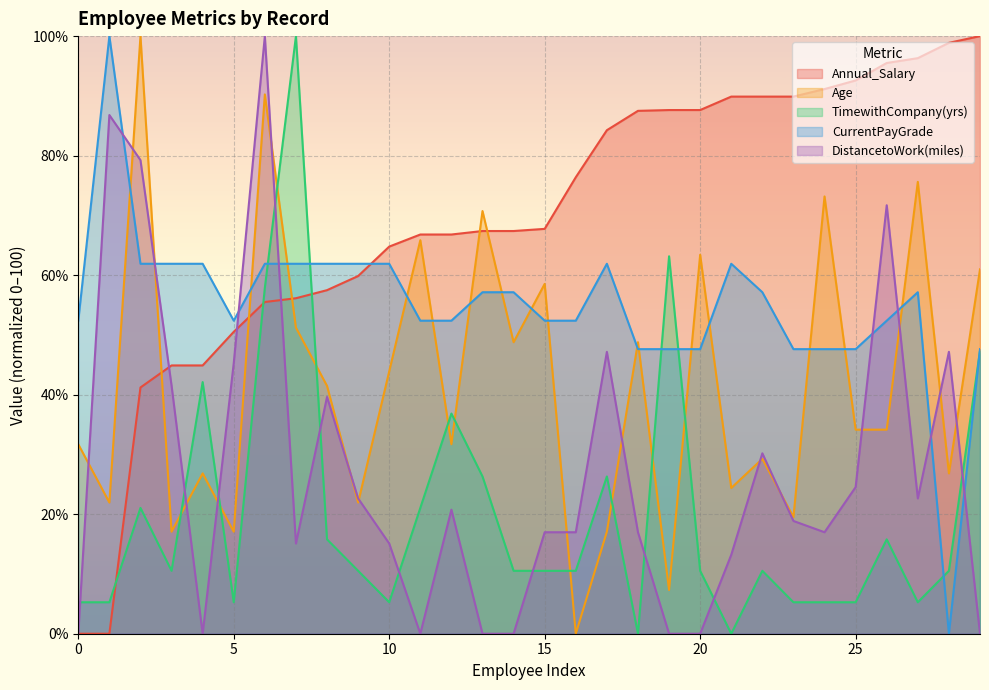

What is the total value across all series at 2?

303.4